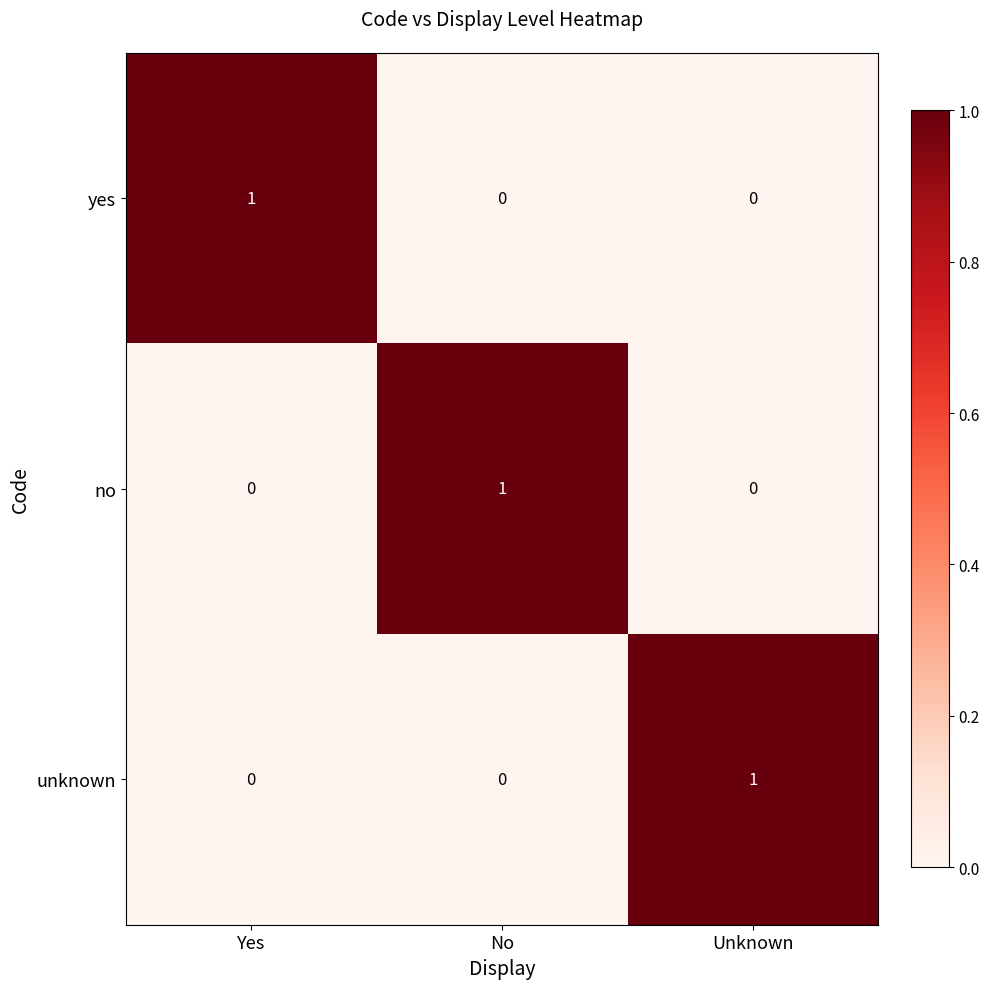

What is the greatest value displayed?

1